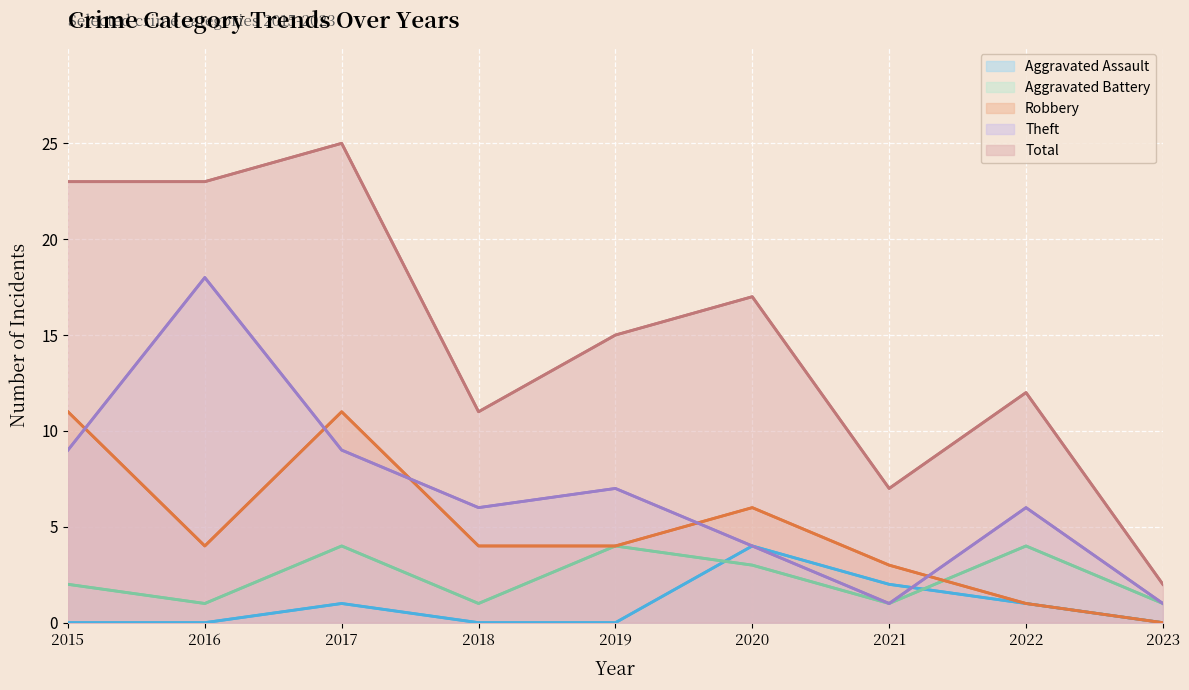

Reading left to right, list all the values displayed in this chart.

Aggravated Assault: 2015=0	2016=0	2017=1	2018=0	2019=0	2020=4	2021=2	2022=1	2023=0
Aggravated Battery: 2015=2	2016=1	2017=4	2018=1	2019=4	2020=3	2021=1	2022=4	2023=1
Robbery: 2015=11	2016=4	2017=11	2018=4	2019=4	2020=6	2021=3	2022=1	2023=0
Theft: 2015=9	2016=18	2017=9	2018=6	2019=7	2020=4	2021=1	2022=6	2023=1
Total: 2015=23	2016=23	2017=25	2018=11	2019=15	2020=17	2021=7	2022=12	2023=2